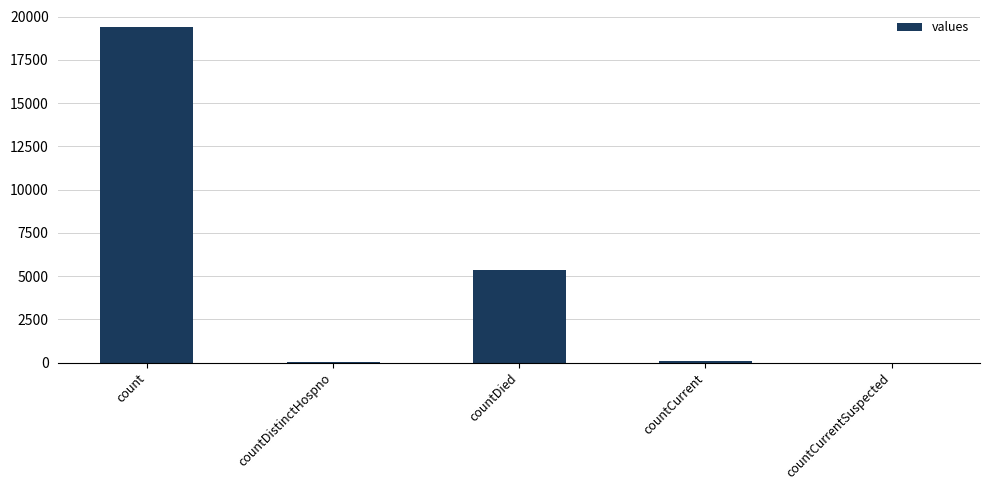

Count the number of data series in this chart.

1